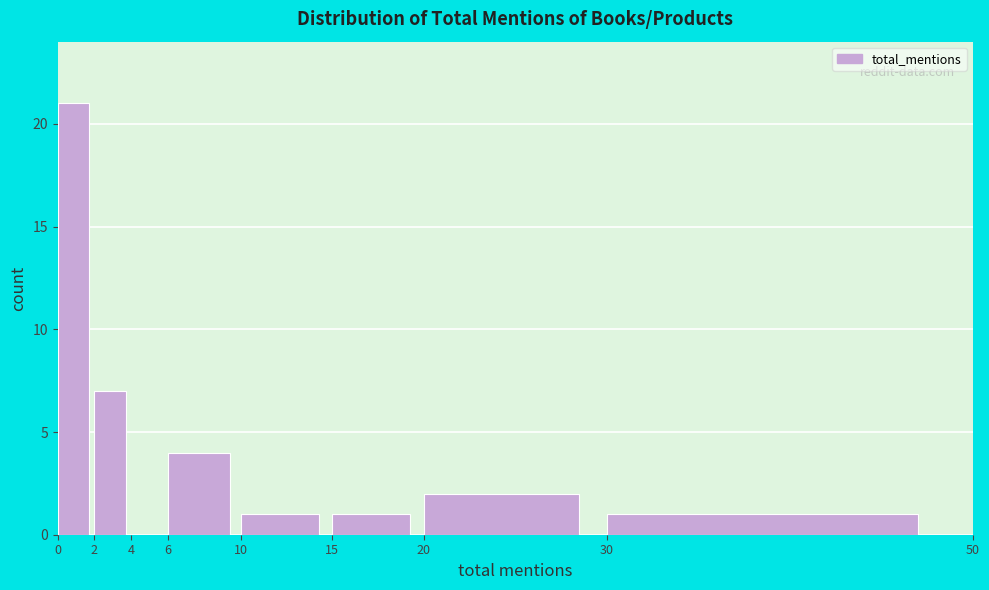

Reading left to right, list every bar in this chart as the range it spans on the x-axis followed by its height. The values are not printed on the chart, so give them approximately, as read against the axis.

0 to 2: 21
2 to 4: 7
4 to 6: 0
6 to 10: 4
10 to 15: 1
15 to 20: 1
20 to 30: 2
30 to 50: 1